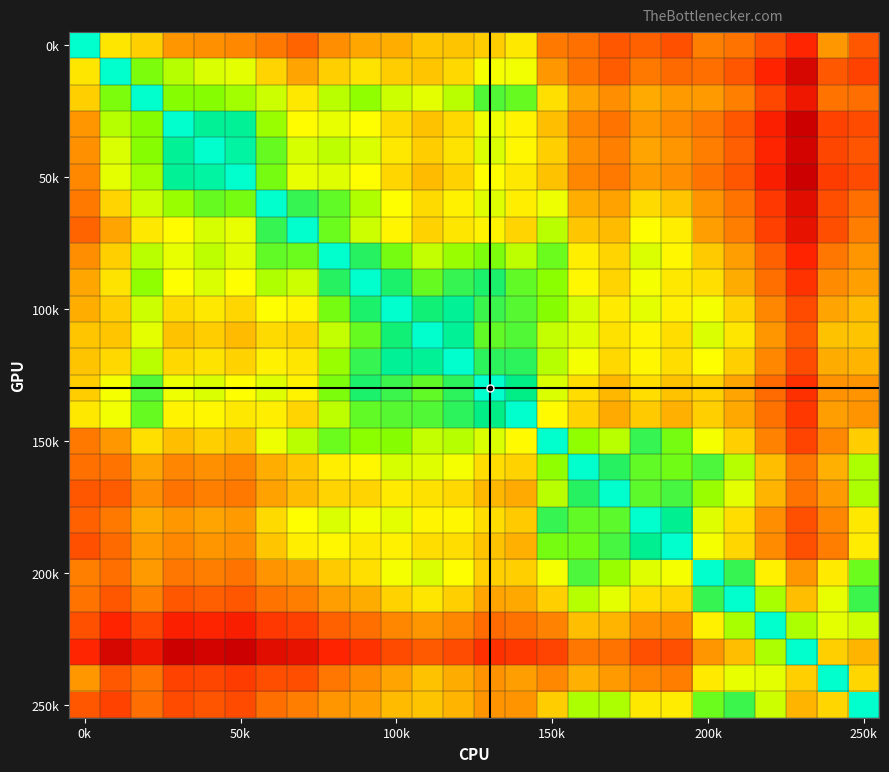

At which category does the chart reach its peak across all series?

23